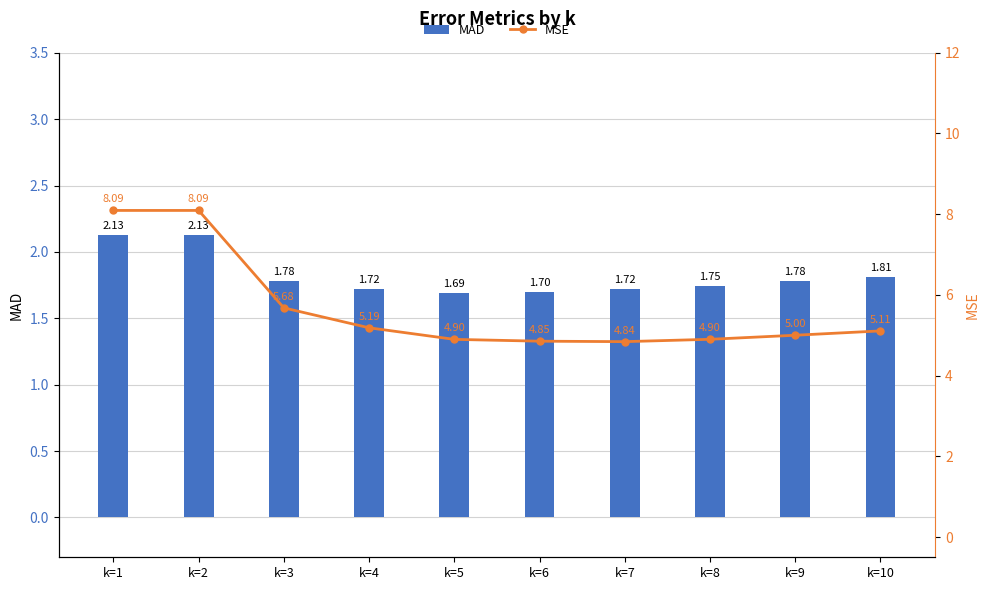

Read the MSE value at k=6.

4.9